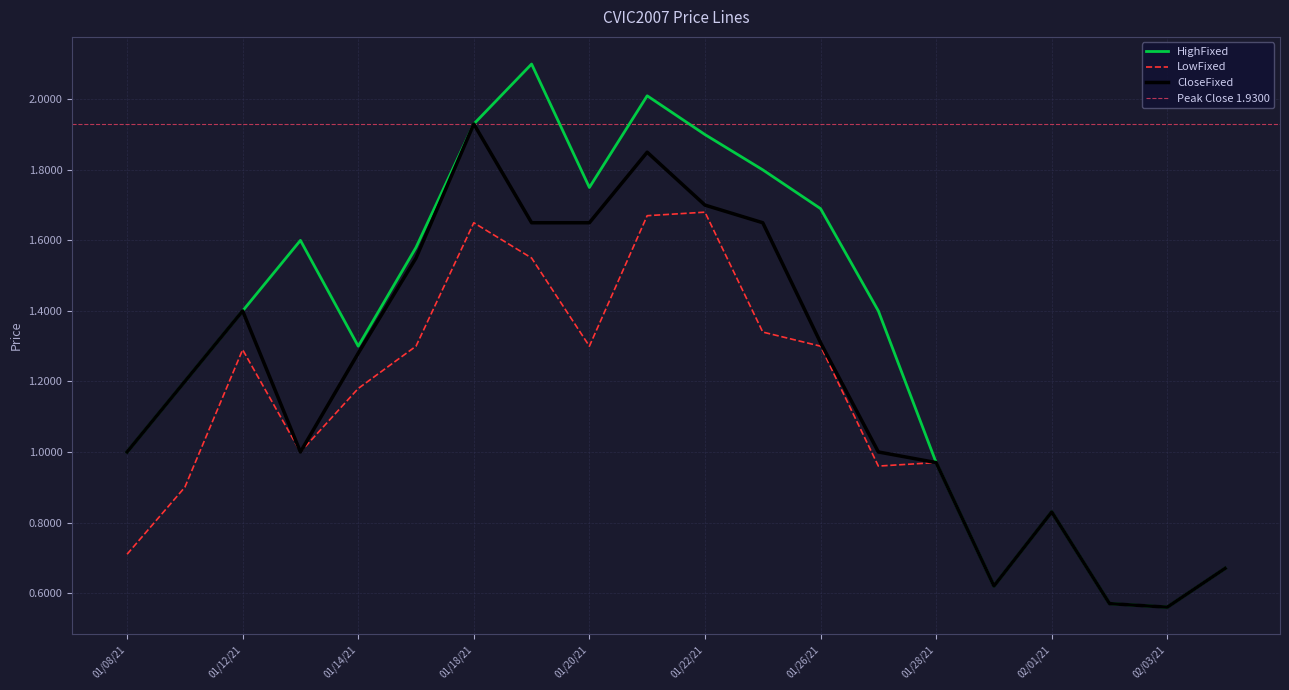

The value of LowFixed at 02/03/21 is 0.8. True or false?

False